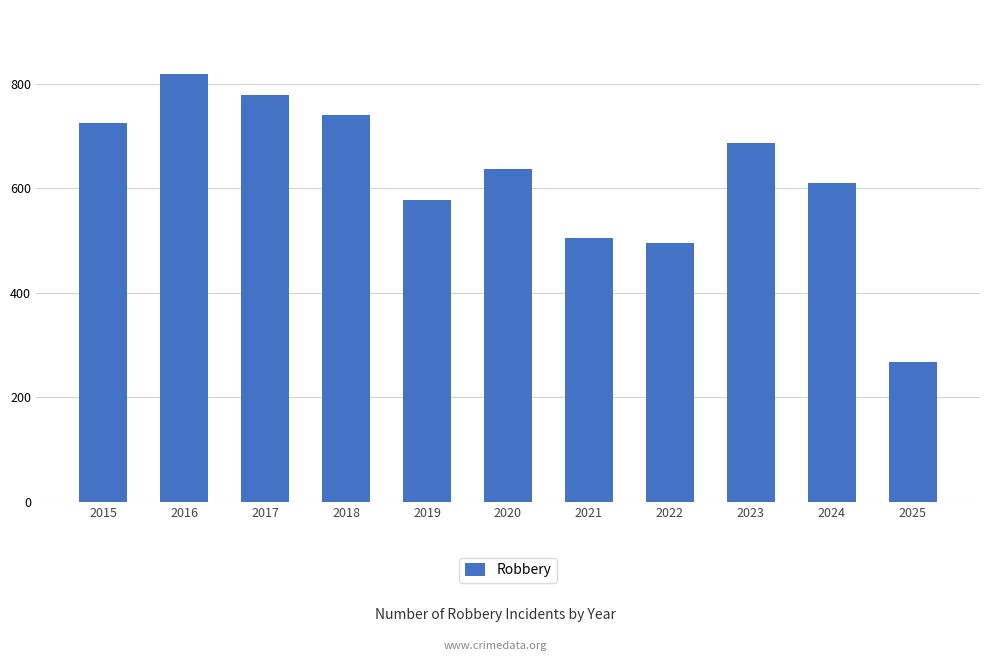

Which label corresponds to the smallest value in the chart?

2025